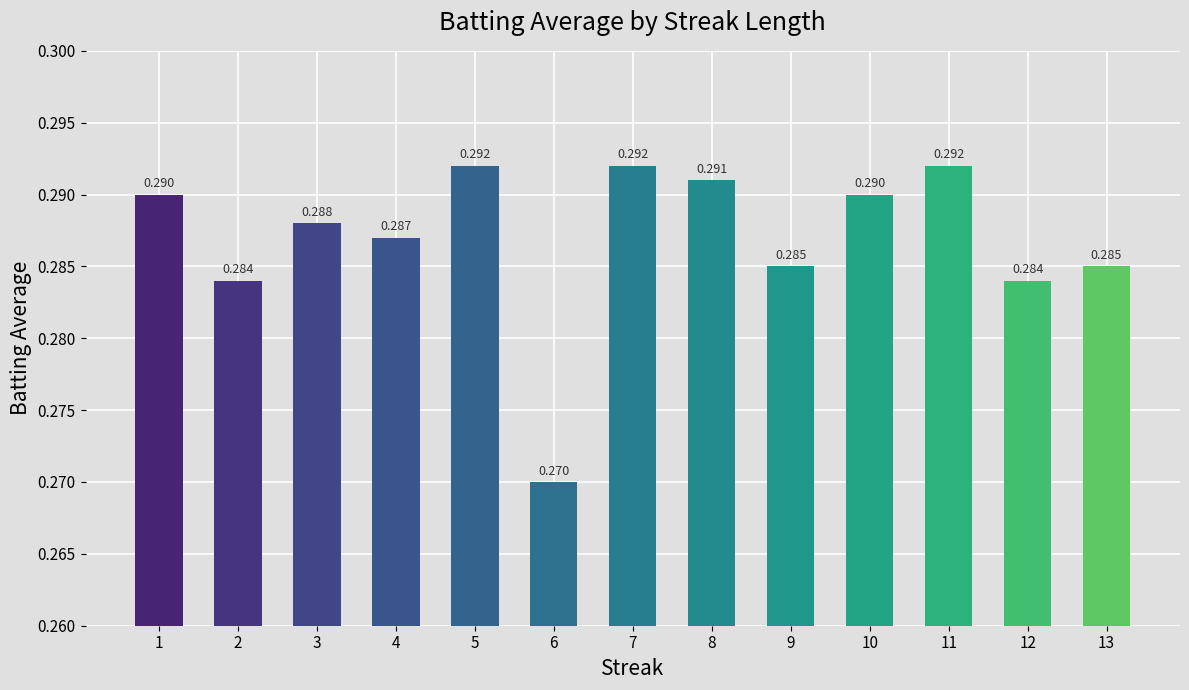

What is the value of the 12th bar from the left?

0.3